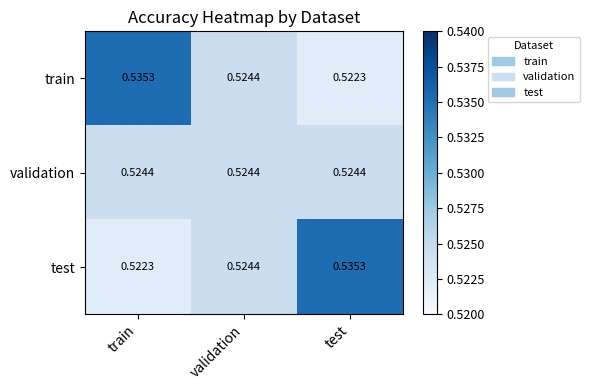

List the labels in order of train value, largest first.

train, validation, test